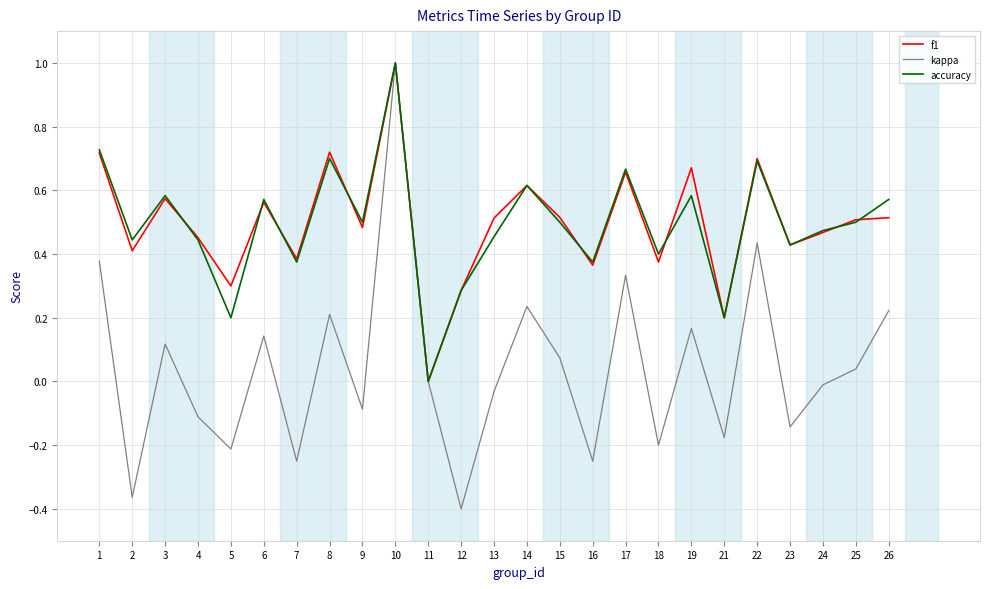

Between 3 and 17, which series saw the biggest shift?

kappa